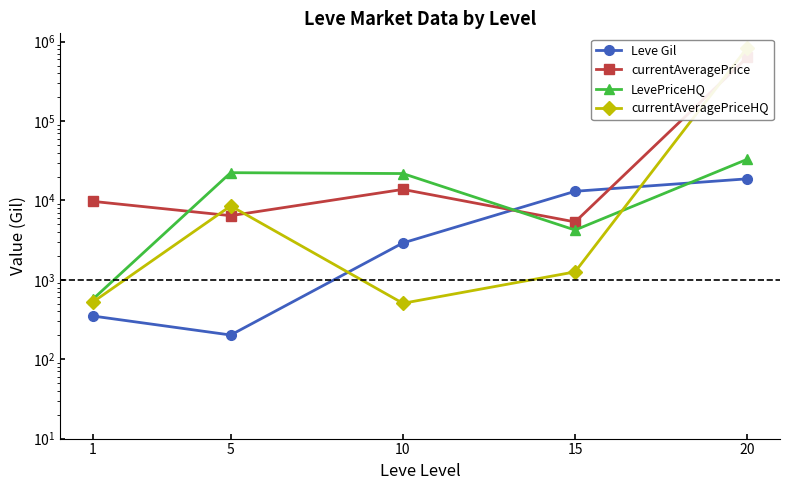

How many series are shown in this chart?

4